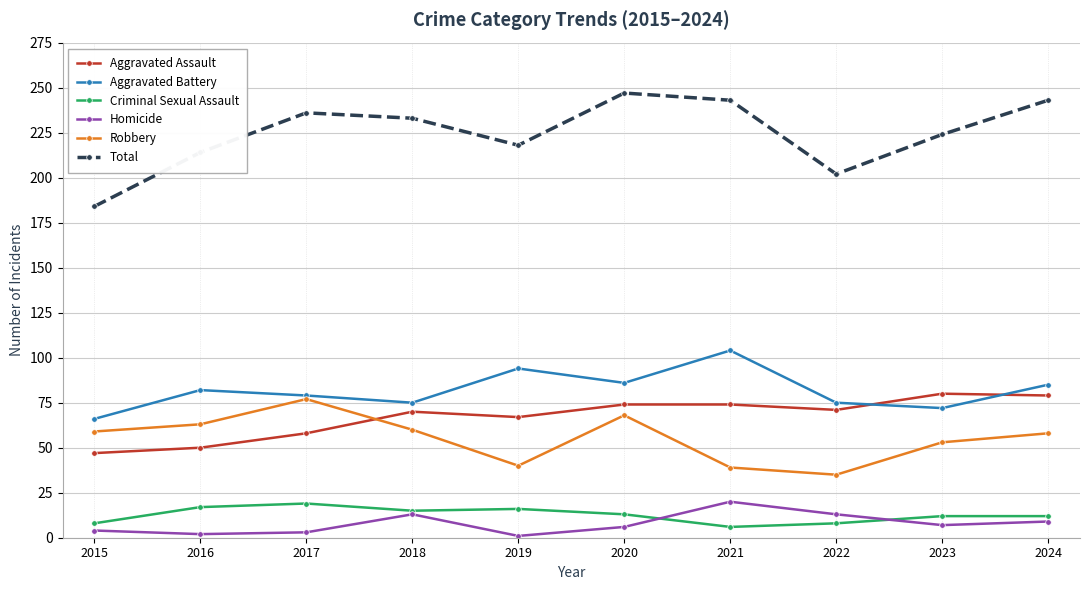

Which series has the largest total across all categories?

Total